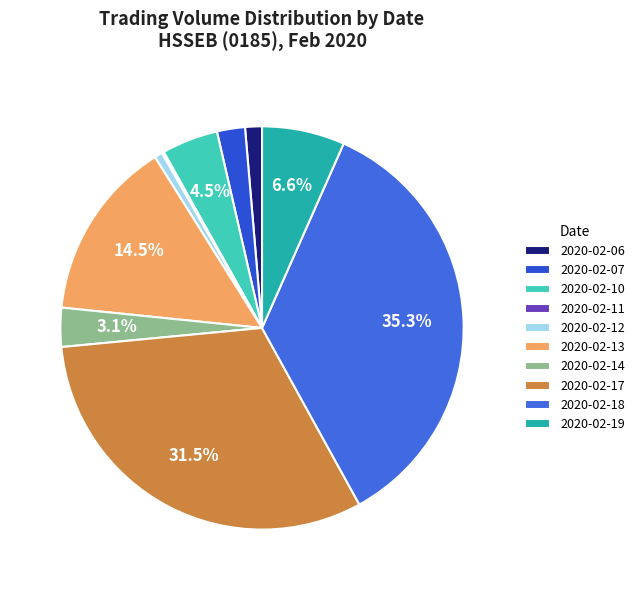

Which slice is the largest?

2020-02-18